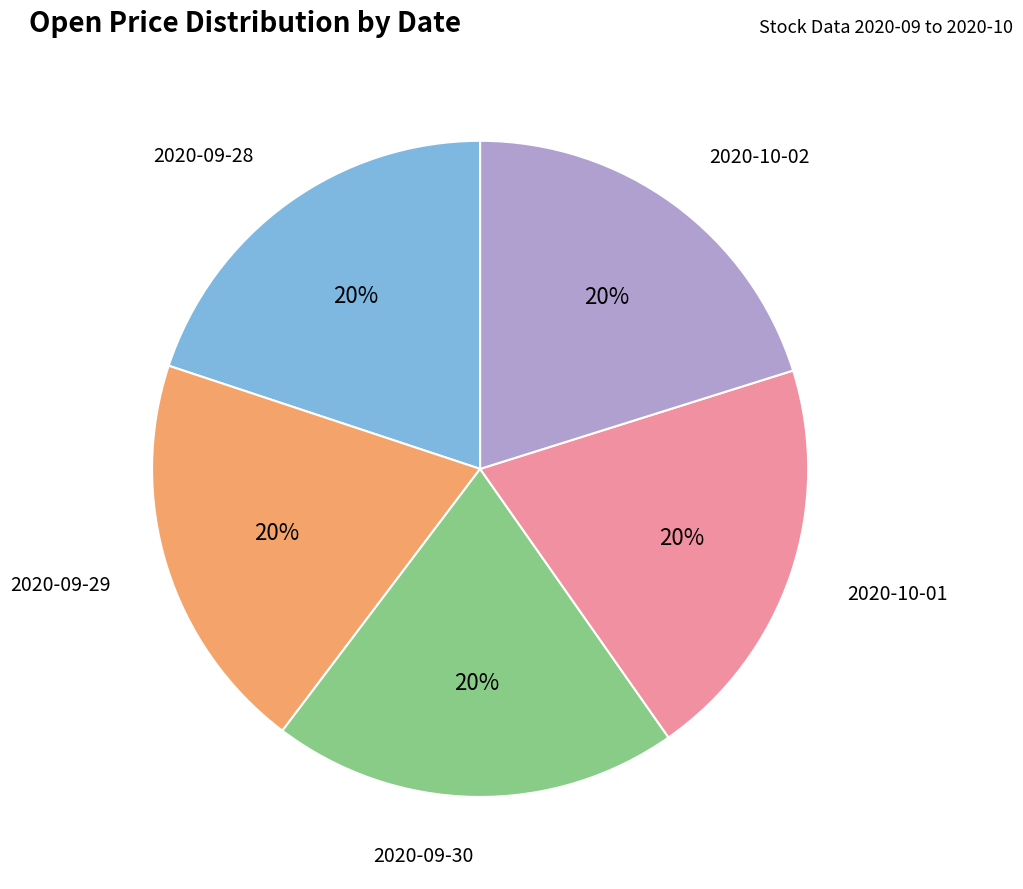

Is there a majority slice in this chart?

No